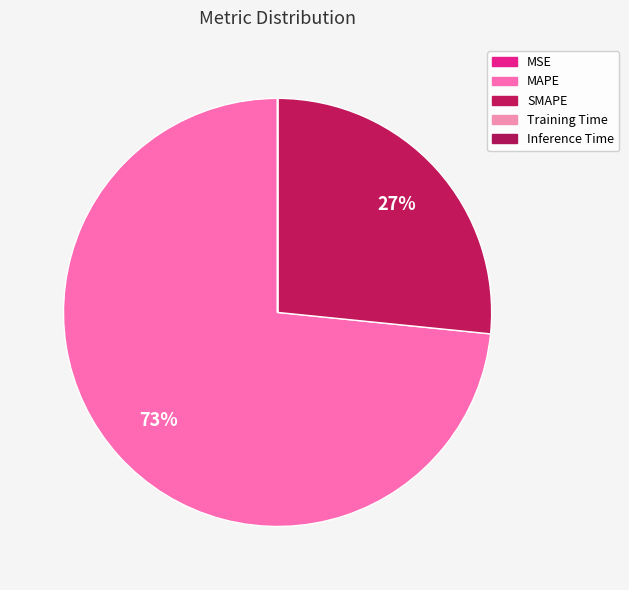

How many slices are in this pie chart?

5